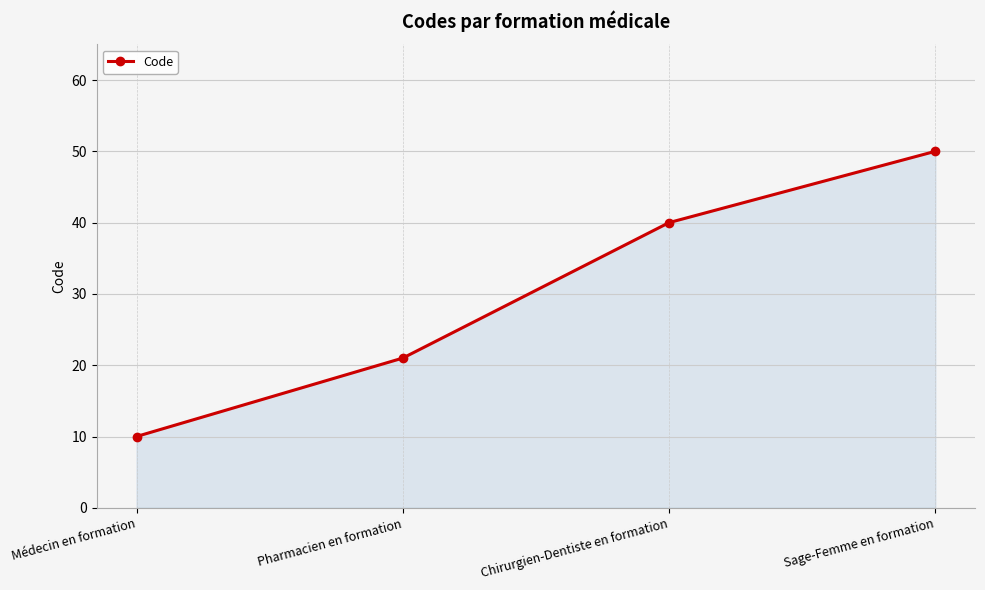

Count the number of data series in this chart.

1